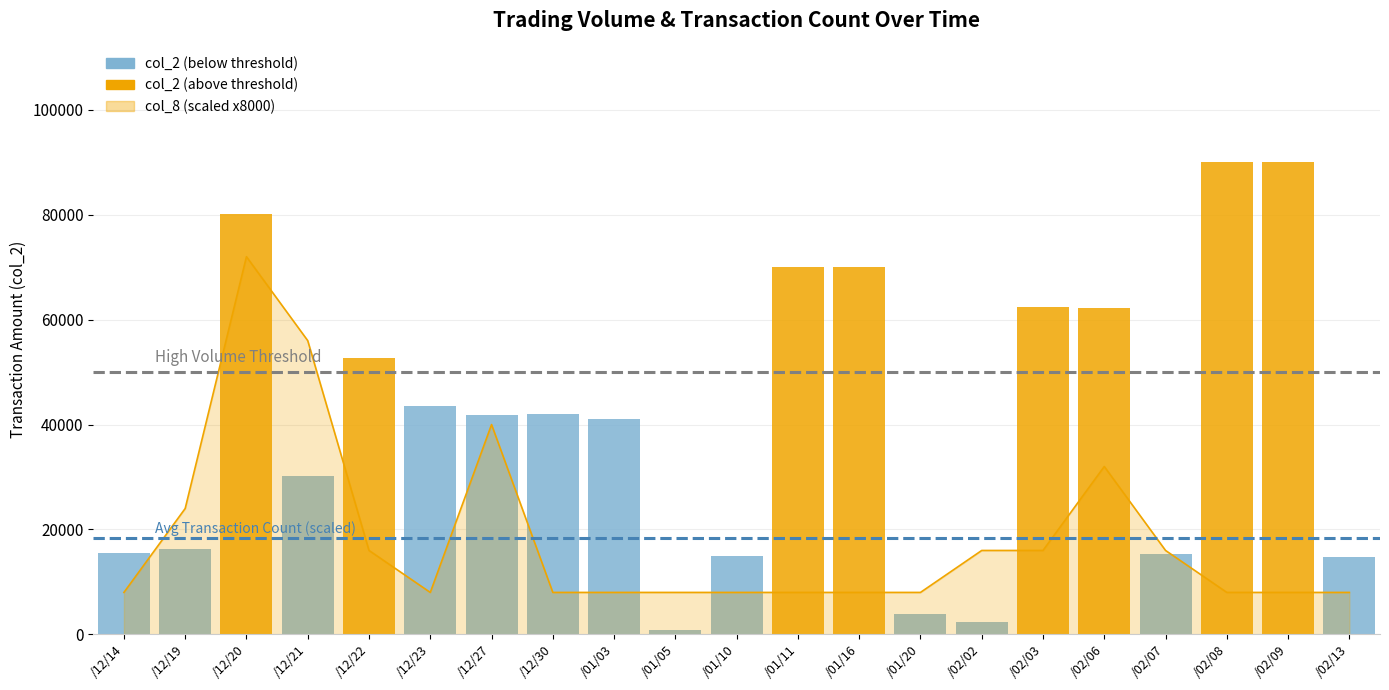

How many values are between 8000 and 16000?

16